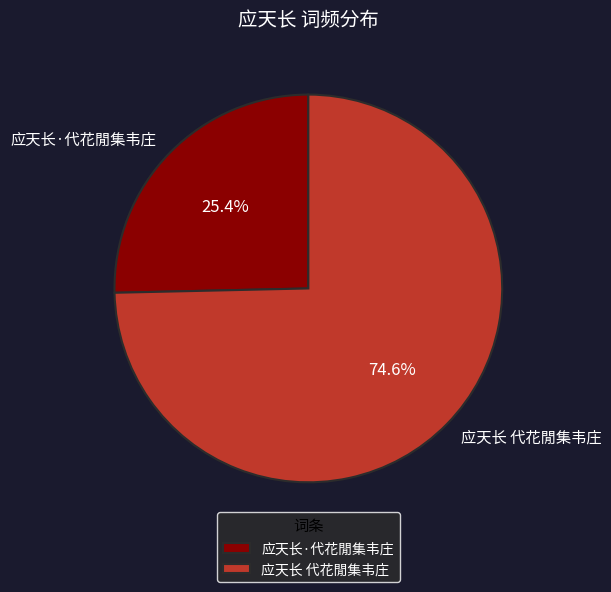

What percentage is the 应天长·代花閒集韦庄 slice, to the nearest percent?

25%